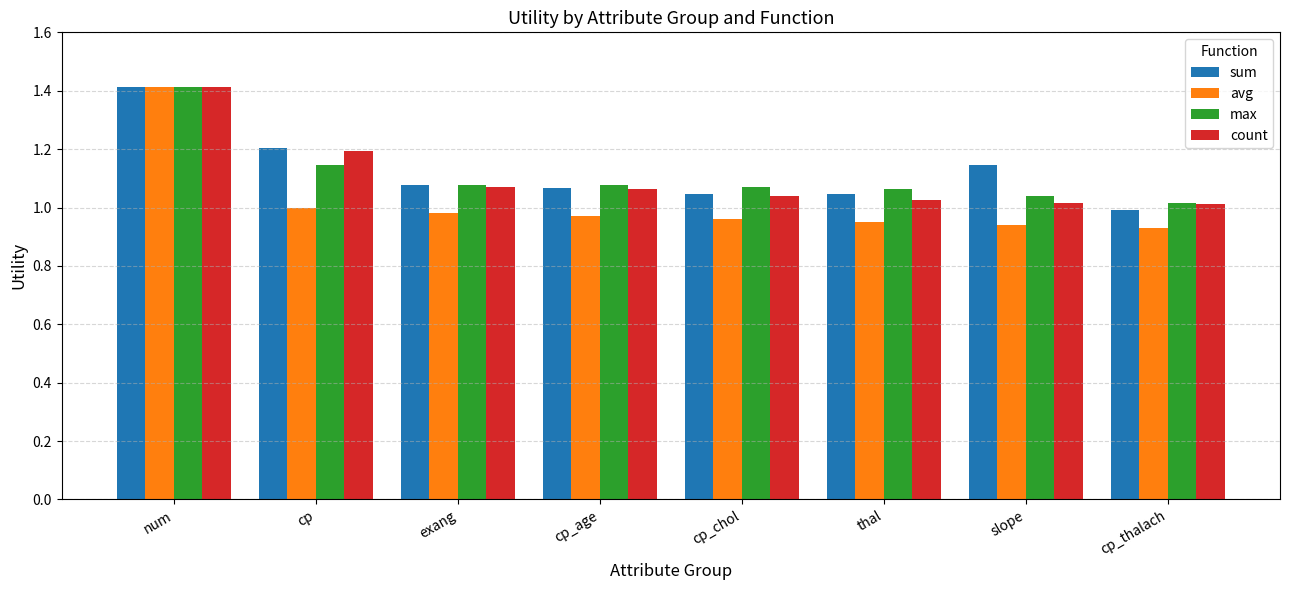

True or false: count has a value of 1.0 at thal.

True